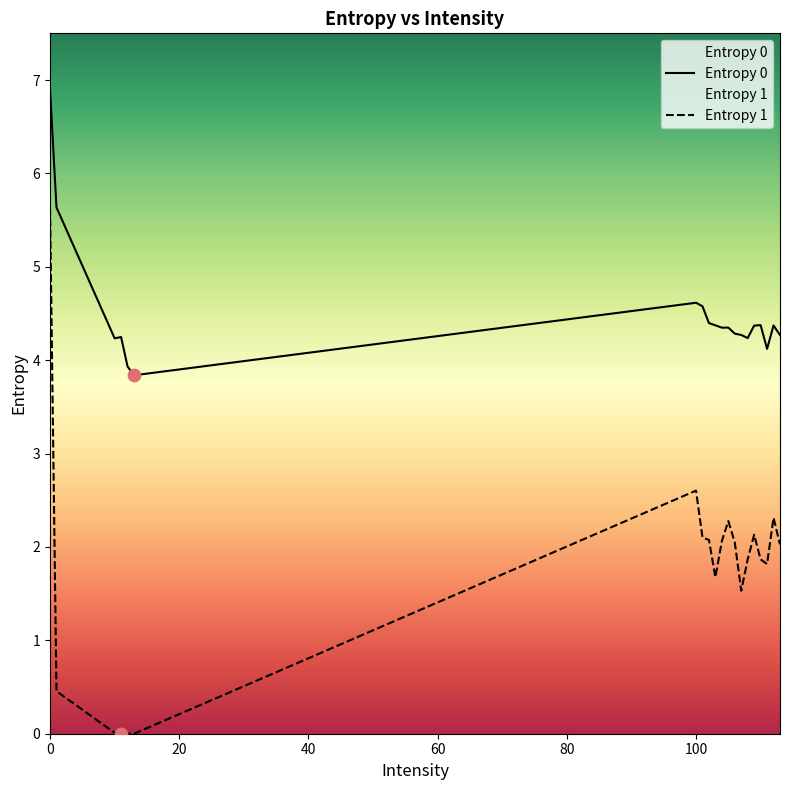

Which series contains the lowest Y value?

Entropy 1